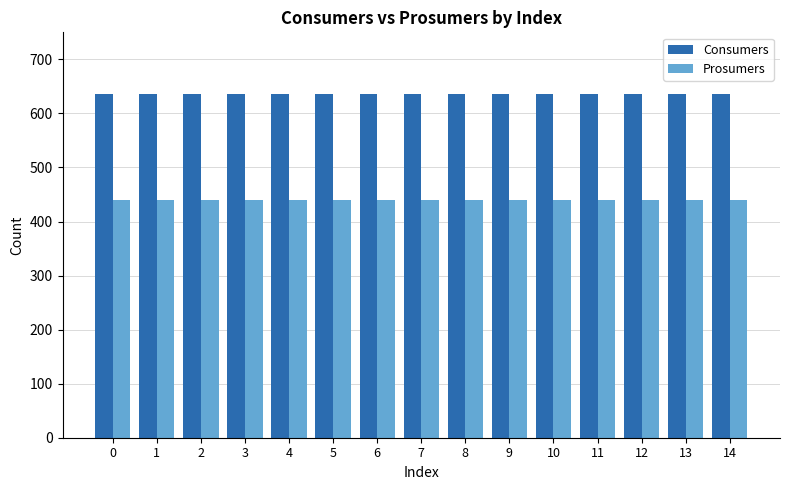

Is it true that Consumers equals 635 at 5?

True